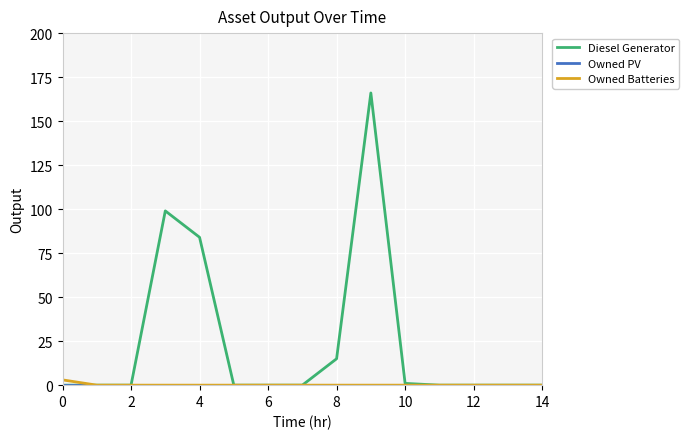

Which series has the largest total across all categories?

Diesel Generator